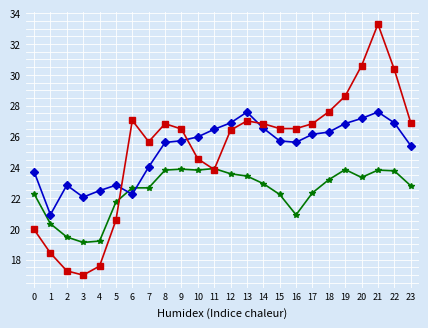

What is the difference between the highest and lowest values at 16?

5.6